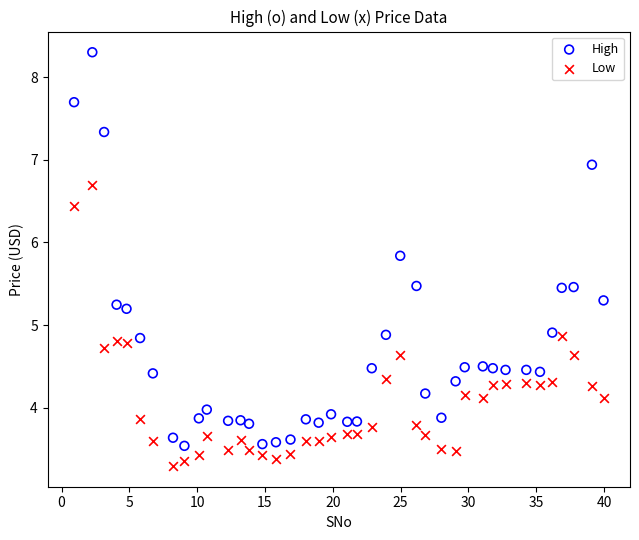

What are all the series names shown in the legend?

High, Low